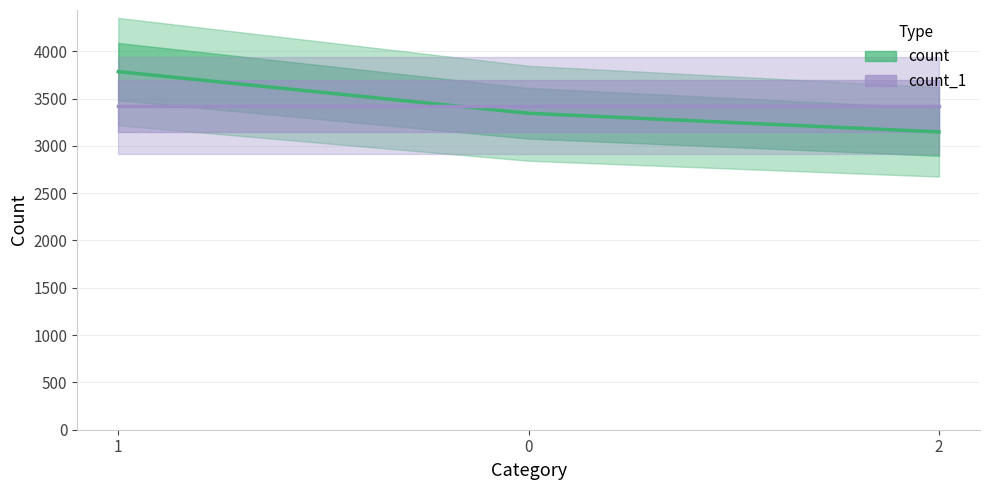

Is the value of count_1 at 2 greater than the value of count at 1?

No